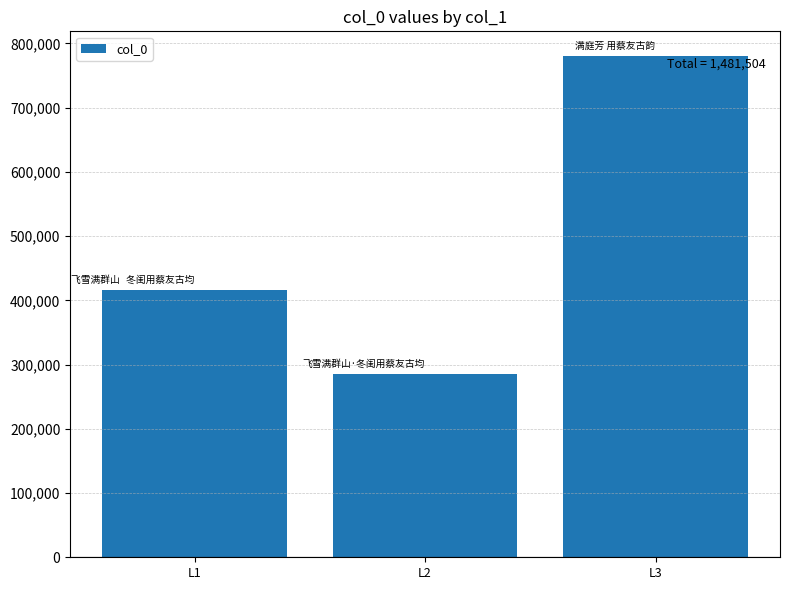

Read the value at L3, to the nearest 10.

779720